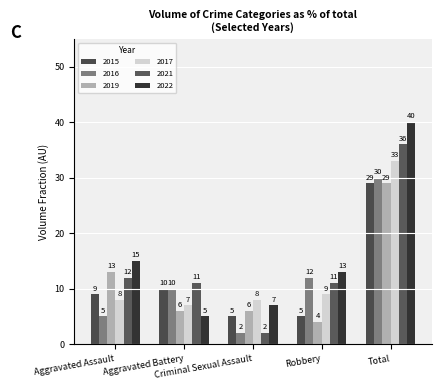

How many bars are there in each group?

6